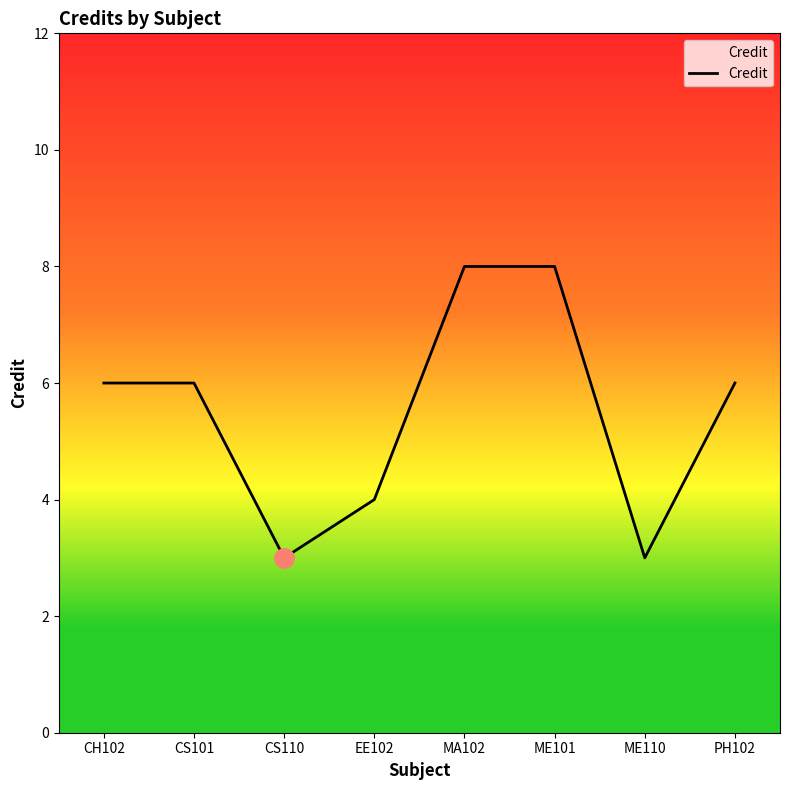

True or false: there are more than 2 points higher than both neighbors.

False